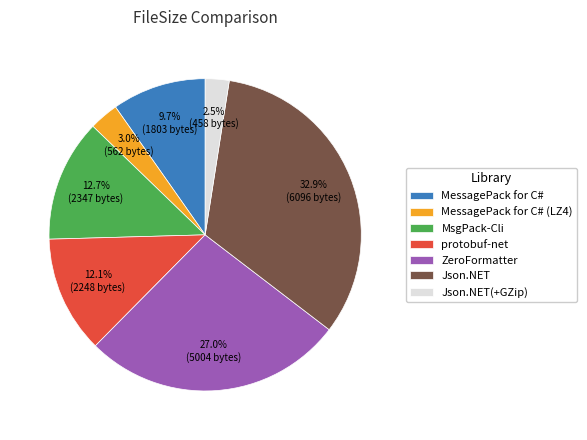

Which slice is the largest?

Json.NET